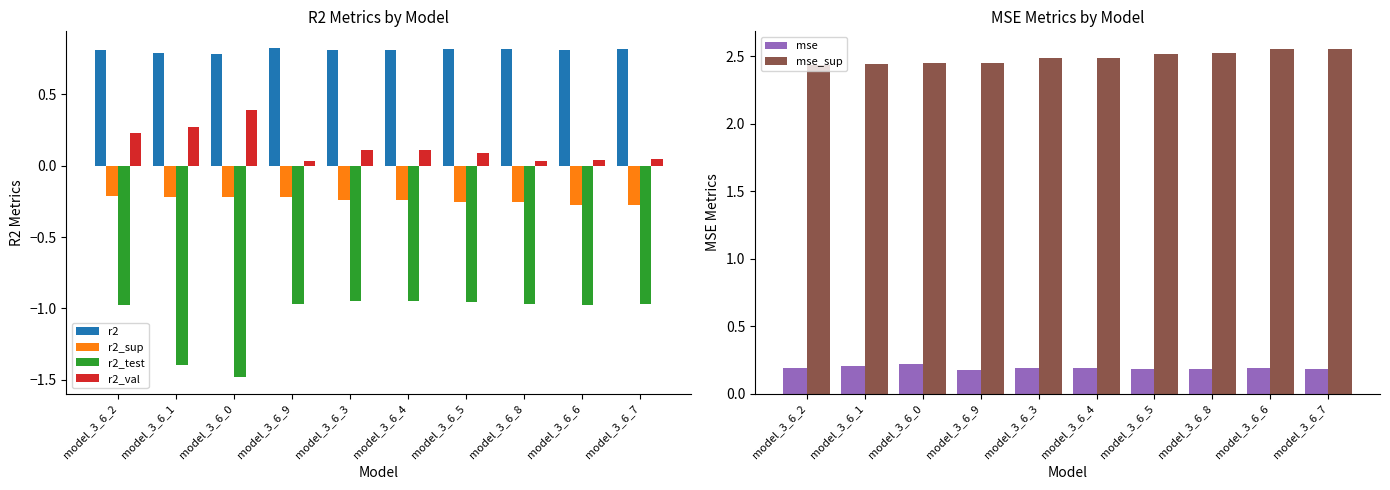

Reading right to left, what are all the values shown in this chart?

r2: 0.8	0.8	0.8	0.8	0.8	0.8	0.8	0.8	0.8	0.8
r2_sup: -0.3	-0.3	-0.3	-0.3	-0.2	-0.2	-0.2	-0.2	-0.2	-0.2
r2_test: -1.0	-1.0	-1.0	-1.0	-0.9	-0.9	-1.0	-1.5	-1.4	-1.0
r2_val: 0.0	0.0	0.0	0.1	0.1	0.1	0.0	0.4	0.3	0.2
mse: 0.2	0.2	0.2	0.2	0.2	0.2	0.2	0.2	0.2	0.2
mse_sup: 2.6	2.6	2.5	2.5	2.5	2.5	2.5	2.4	2.4	2.4